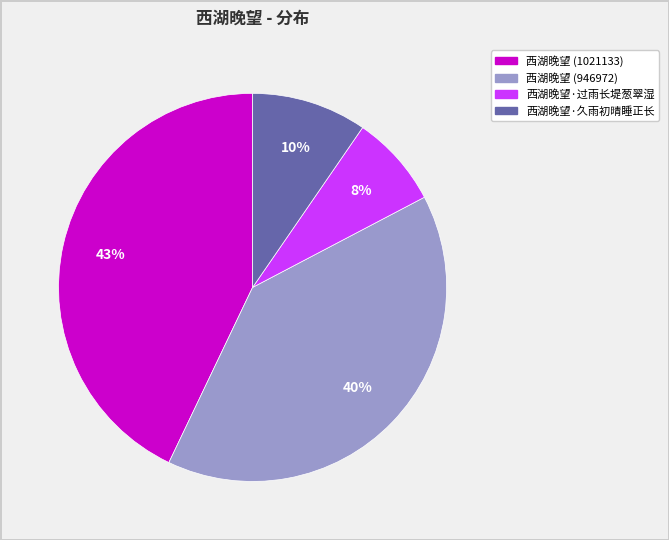

The 西湖晚望·过雨长堤葱翠湿 slice represents 8% of the pie. True or false?

True